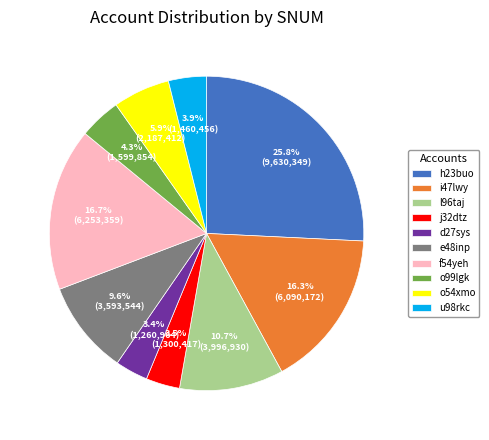

Combined, do f54yeh and j32dtz account for over 50%?

No